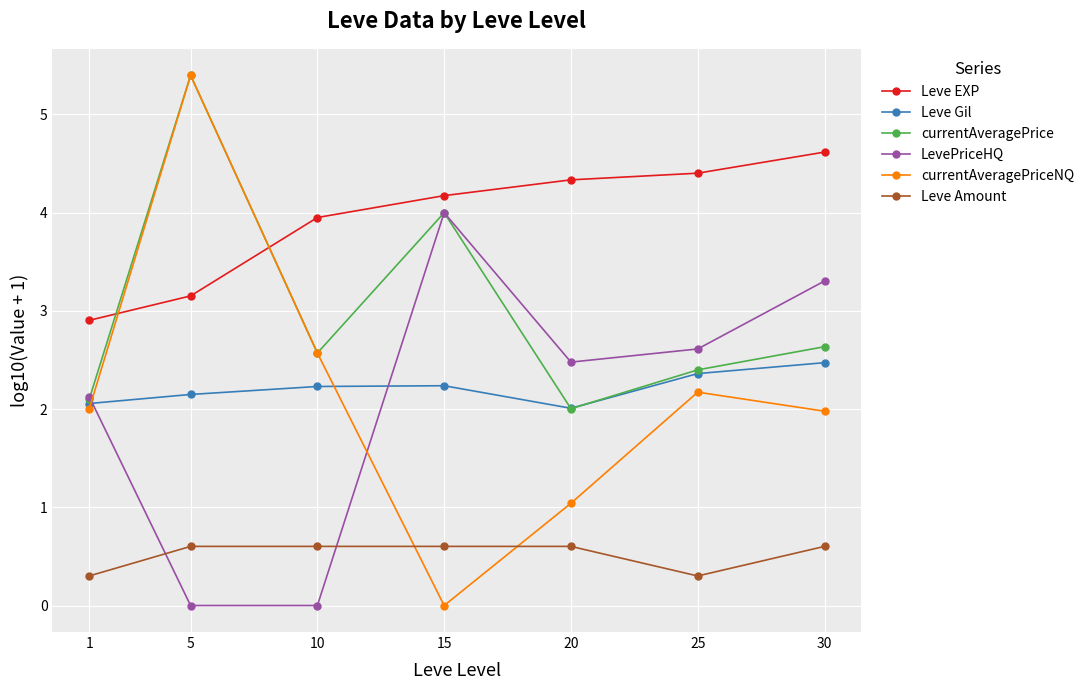

True or false: LevePriceHQ has a value of 4.0 at 15.

True